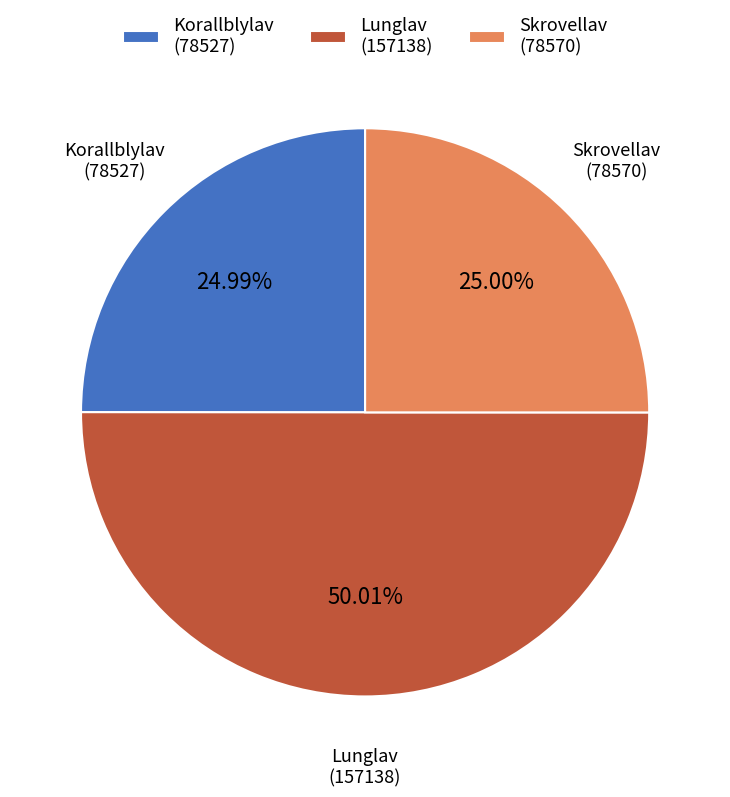

Is the sum of Lunglav (157138) and Skrovellav (78570) greater than half?

Yes